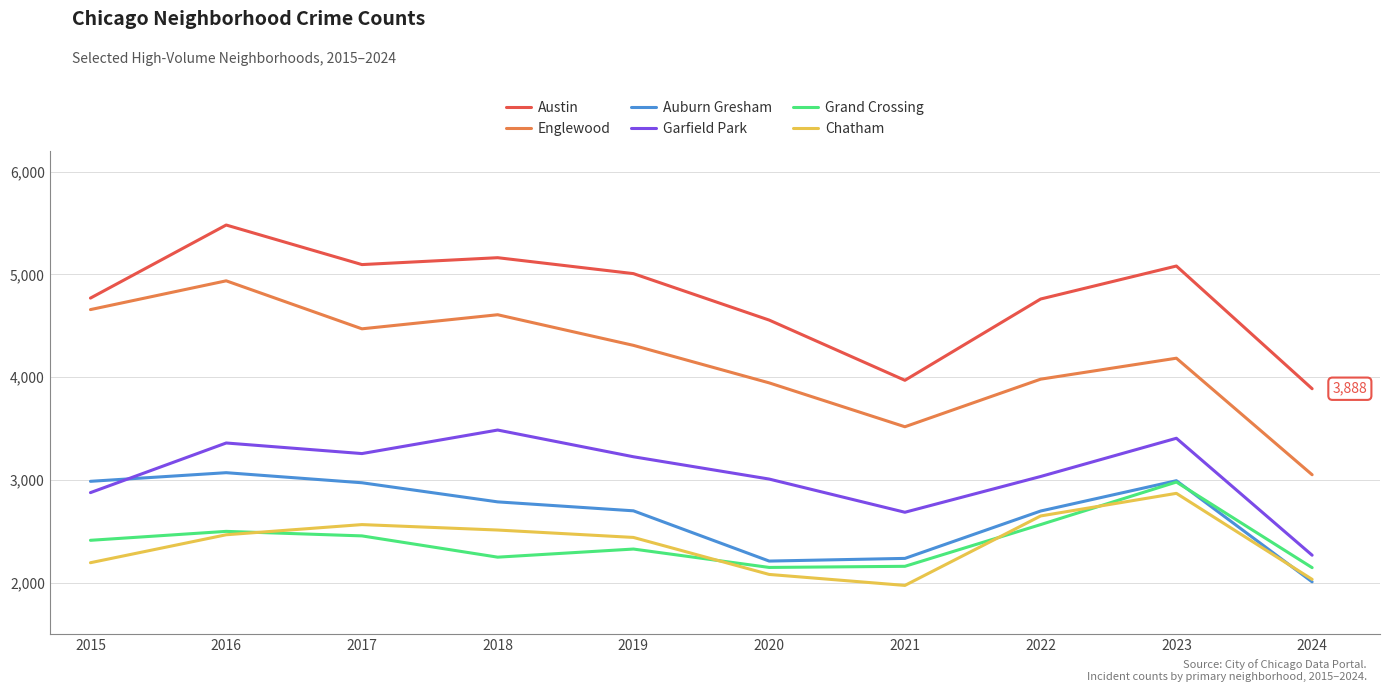

What is the sum of the Grand Crossing values at 2023 and 2017?

5436